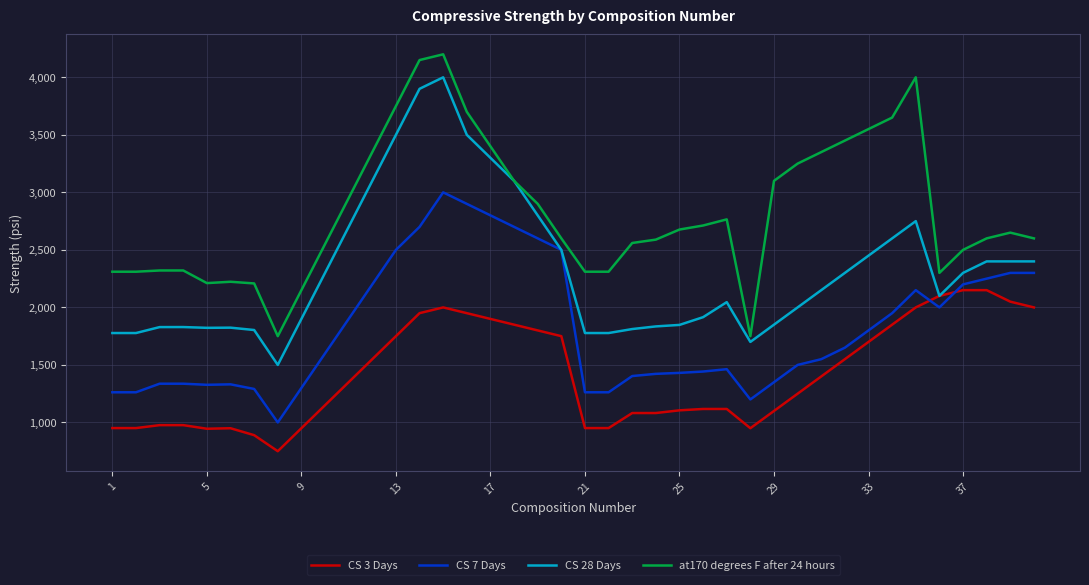

List the series in order of their peak value, highest first.

at170 degrees F after 24 hours, CS 28 Days, CS 7 Days, CS 3 Days